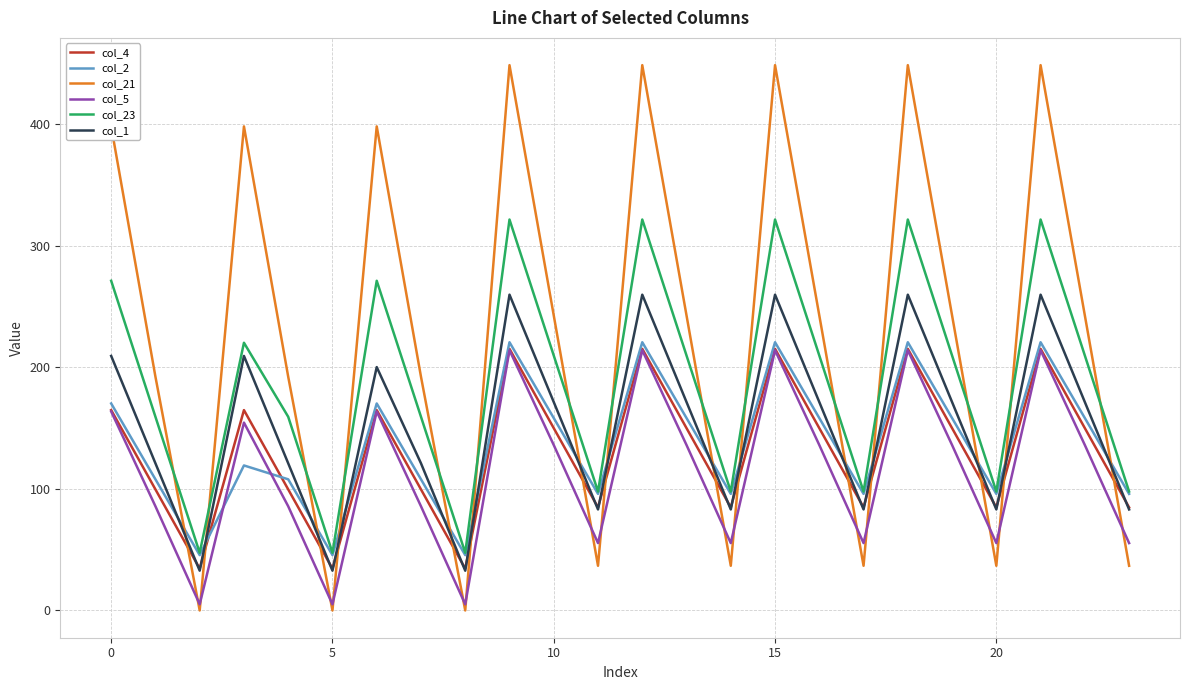

True or false: col_23 and col_4 intersect in this chart.

False